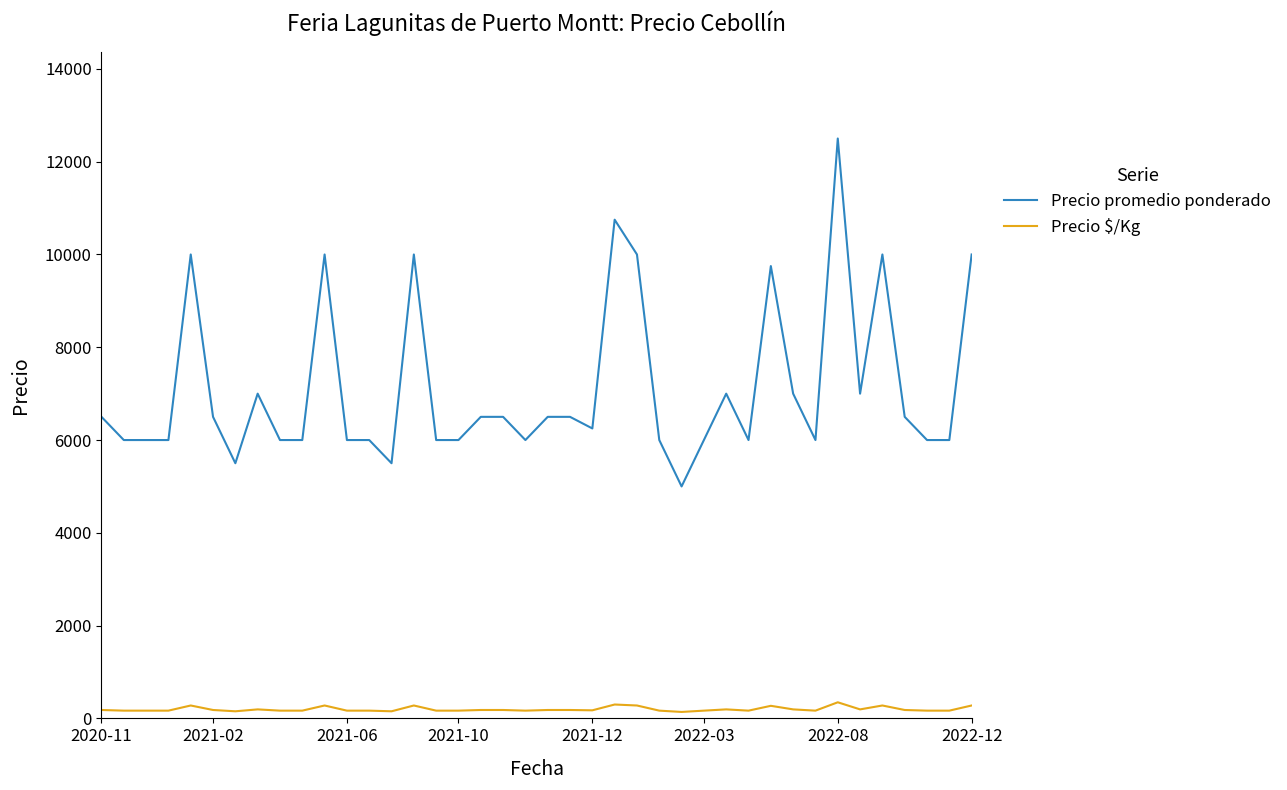

What are all the series names shown in the legend?

Precio promedio ponderado, Precio $/Kg